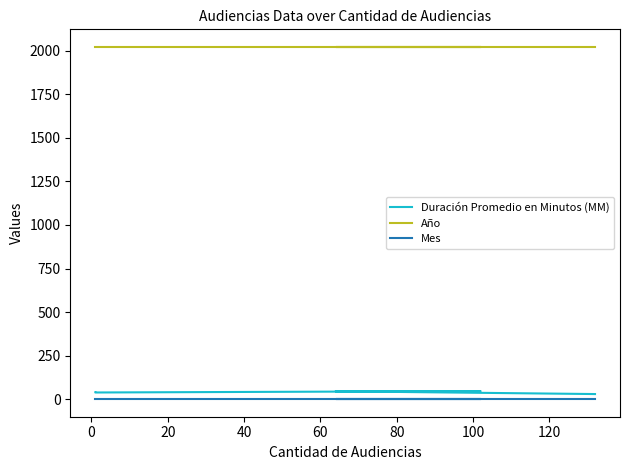

True or false: Mes and Duración Promedio en Minutos (MM) intersect in this chart.

False